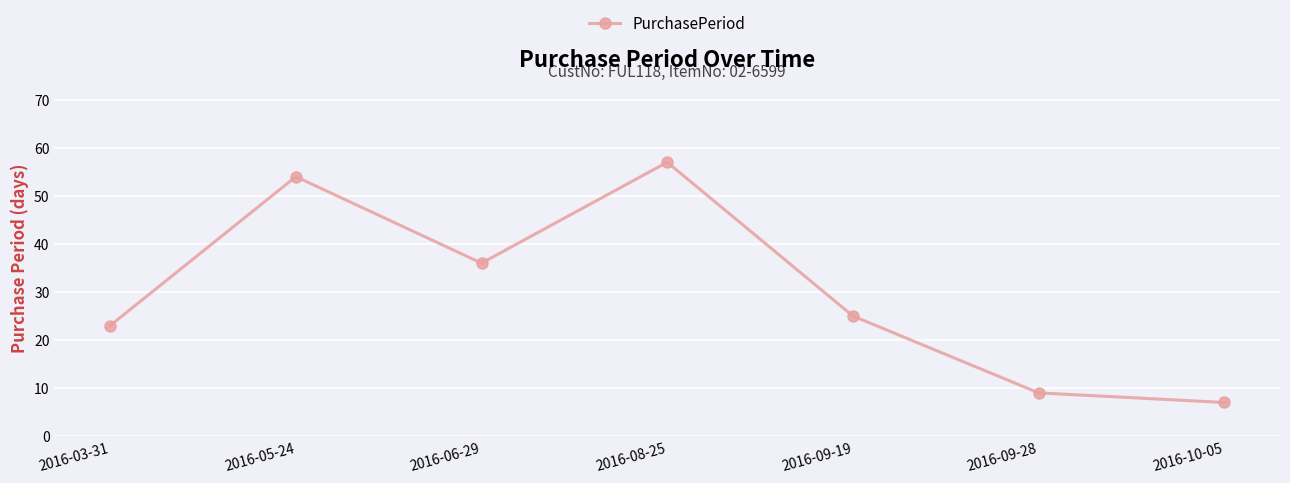

What is the sum of the values at 2016-10-05 and 2016-08-25?

64